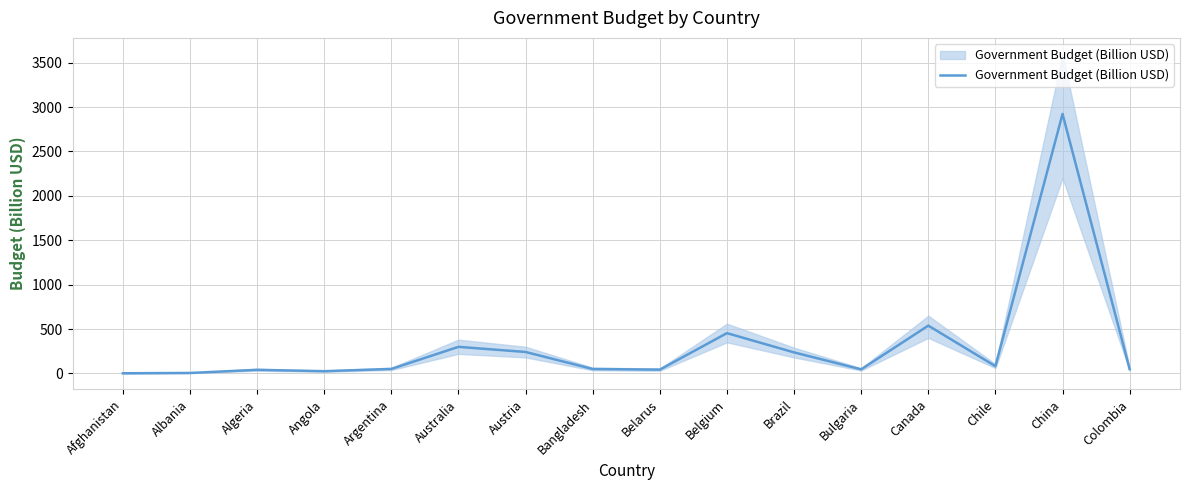

Where is the first local minimum?

Angola